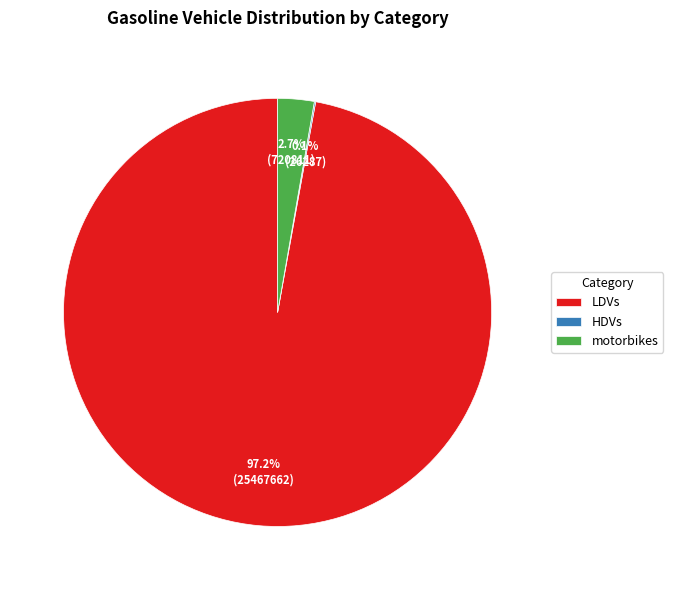

What percentage is the motorbikes slice, to the nearest percent?

3%